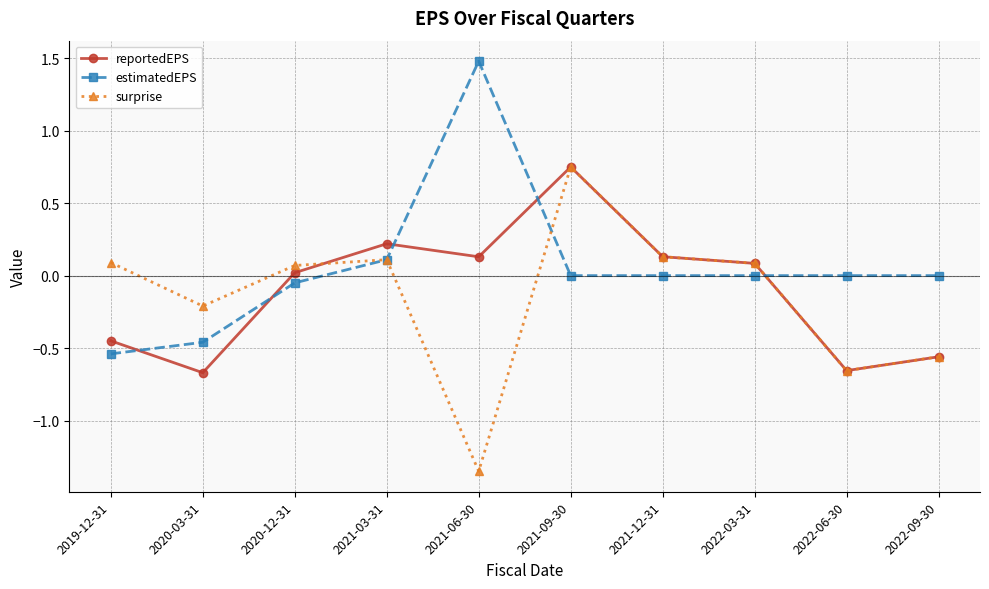

What is the spread (max minus min) of values at 2020-03-31?

0.5